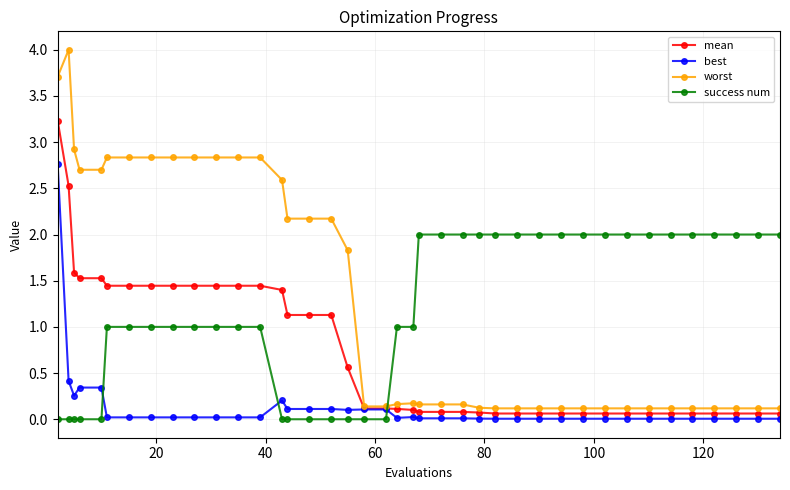

List the series in order of their peak value, highest first.

worst, mean, best, success num